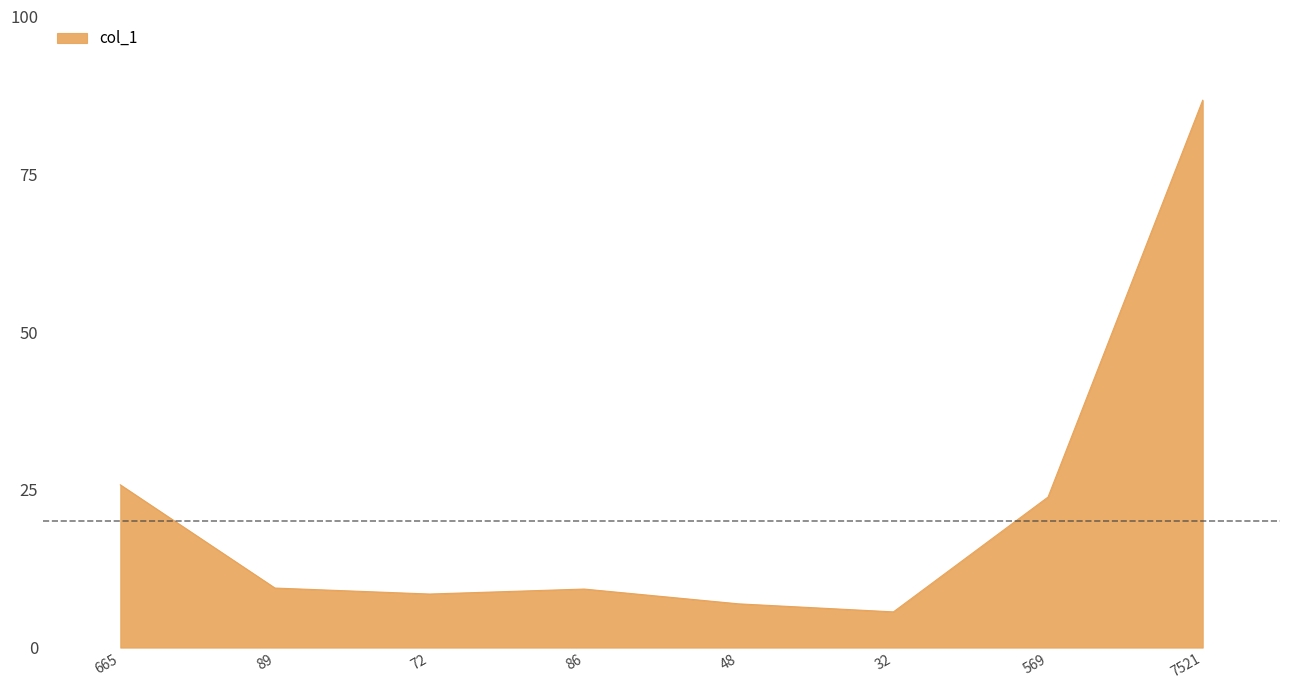

What is the sum of the values at 569 and 665?

49.6